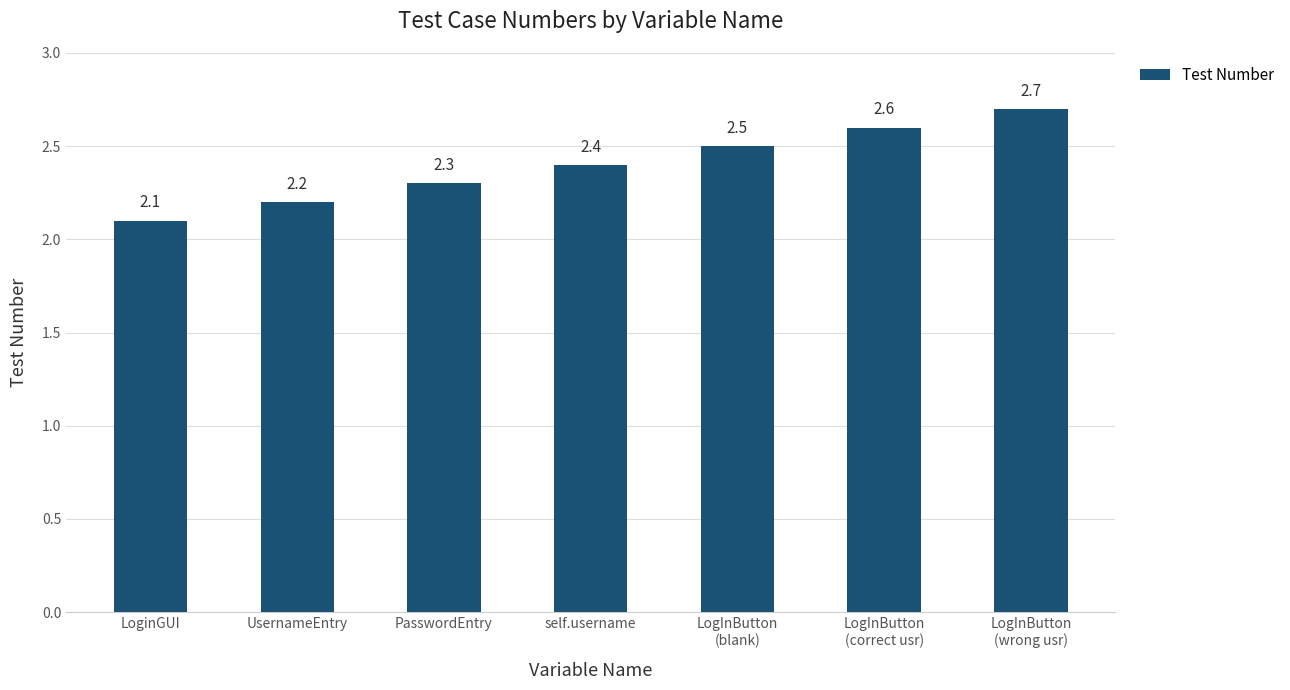

What is the minimum value shown in the chart?

2.1